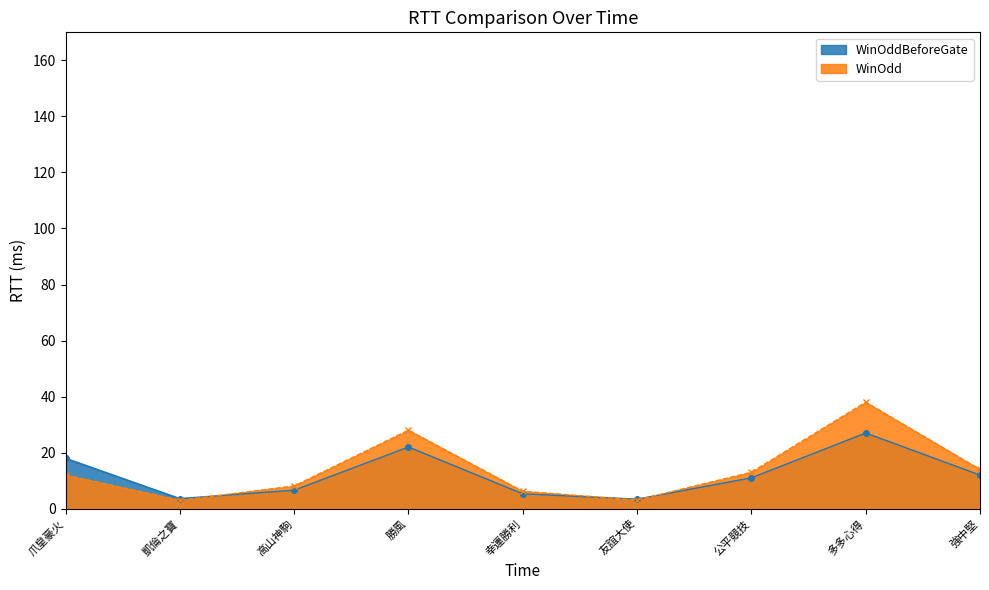

What is the difference between the WinOdd values at 強中堅 and 凱倫之寶?

11.0